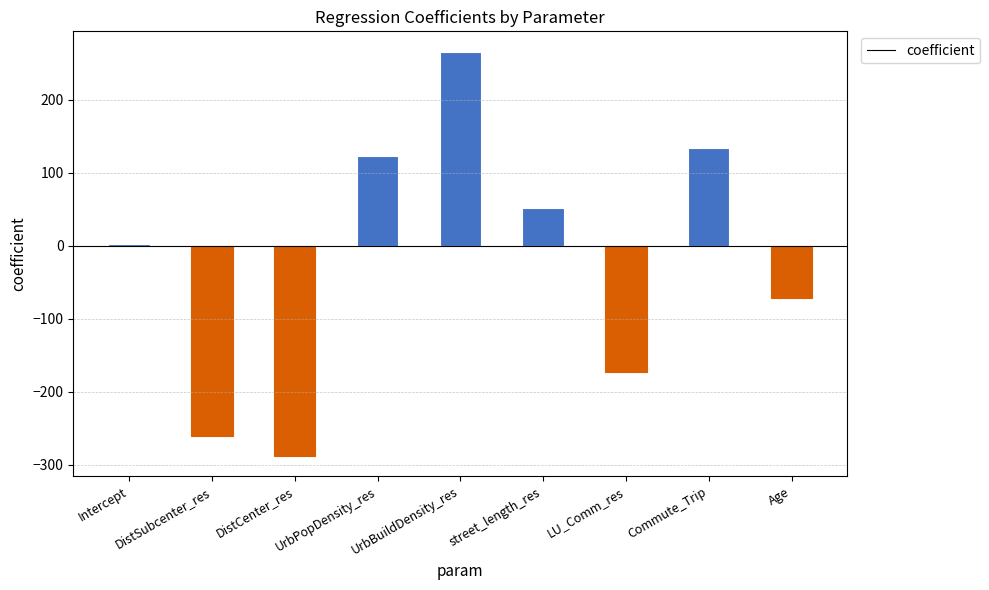

True or false: the data shows -287.8 at DistCenter_res.

True